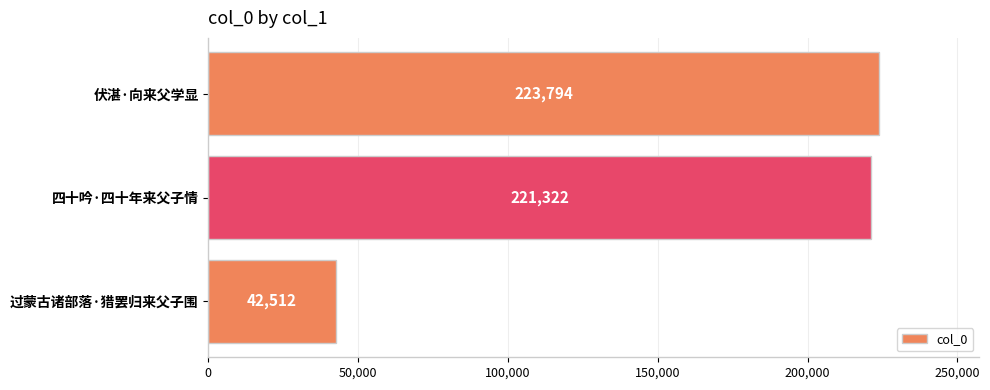

What is the change in value from 四十吟·四十年来父子情 to 伏湛·向来父学显?

+2472